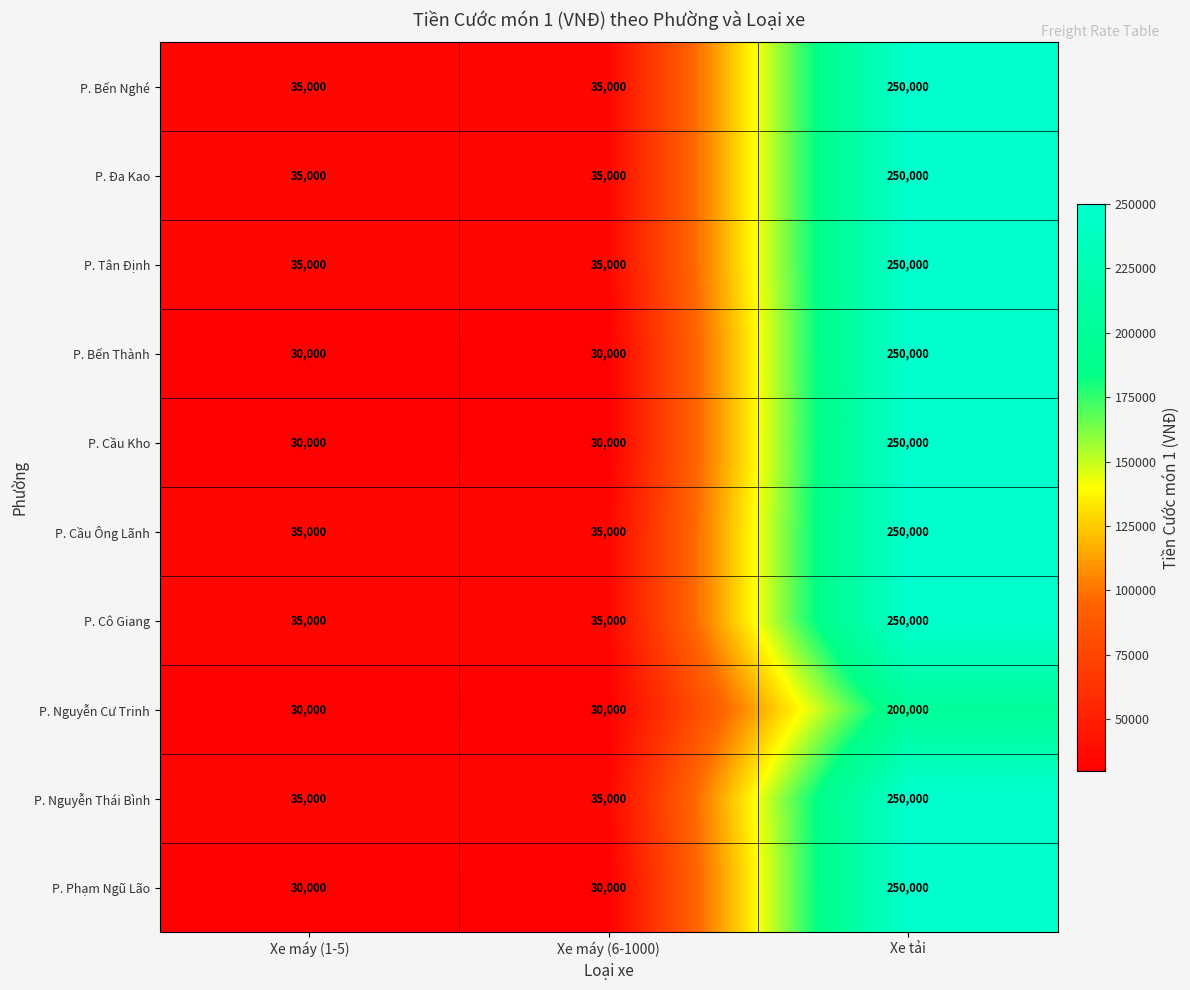

What is the lowest value of the P. Nguyễn Cư Trinh series?

30000